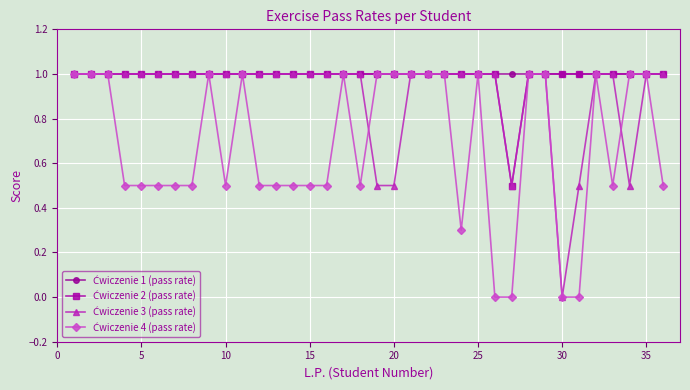

Reading right to left, extract all data points from this chart.

Ćwiczenie 1 (pass rate): 1.0	1.0	1.0	1.0	1.0	1.0	1.0	1.0	1.0	1.0	1.0	1.0	1.0	1.0	1.0	1.0	1.0	1.0	1.0	1.0	1.0	1.0	1.0	1.0	1.0	1.0	1.0	1.0	1.0	1.0	1.0	1.0	1.0	1.0	1.0	1.0
Ćwiczenie 2 (pass rate): 1.0	1.0	1.0	1.0	1.0	1.0	1.0	1.0	1.0	0.5	1.0	1.0	1.0	1.0	1.0	1.0	1.0	1.0	1.0	1.0	1.0	1.0	1.0	1.0	1.0	1.0	1.0	1.0	1.0	1.0	1.0	1.0	1.0	1.0	1.0	1.0
Ćwiczenie 3 (pass rate): 1.0	1.0	0.5	1.0	1.0	0.5	0.0	1.0	1.0	0.5	1.0	1.0	1.0	1.0	1.0	1.0	0.5	0.5	1.0	1.0	1.0	1.0	1.0	1.0	1.0	1.0	1.0	1.0	1.0	1.0	1.0	1.0	1.0	1.0	1.0	1.0
Ćwiczenie 4 (pass rate): 0.5	1.0	1.0	0.5	1.0	0.0	0.0	1.0	1.0	0.0	0.0	1.0	0.3	1.0	1.0	1.0	1.0	1.0	0.5	1.0	0.5	0.5	0.5	0.5	0.5	1.0	0.5	1.0	0.5	0.5	0.5	0.5	0.5	1.0	1.0	1.0